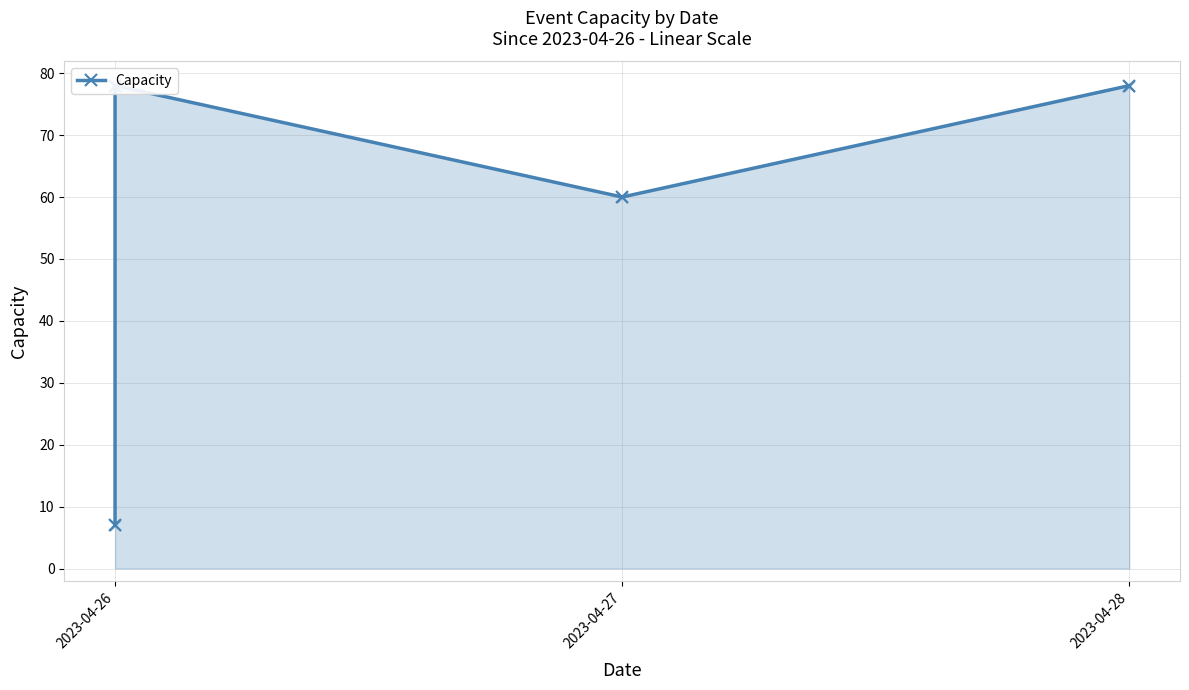

What is the ratio of the value at 2023-04-26 to the value at 2023-04-27?

0.1